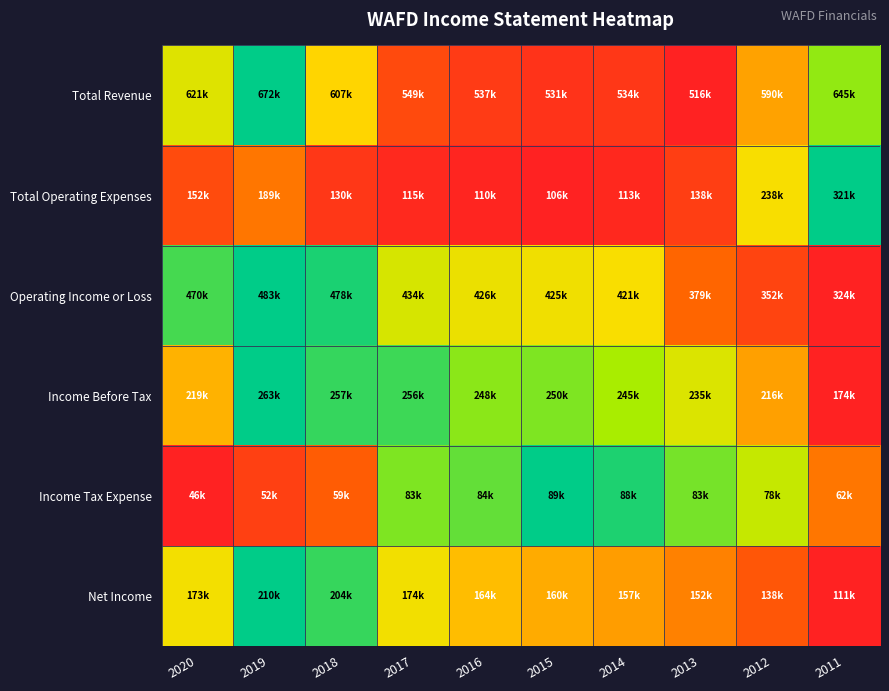

Reading left to right, extract all data points from this chart.

Total Revenue: 2020=0.7	2019=1.0	2018=0.6	2017=0.2	2016=0.1	2015=0.1	2014=0.1	2013=0.0	2012=0.5	2011=0.8
Total Operating Expenses: 2020=0.2	2019=0.4	2018=0.1	2017=0.0	2016=0.0	2015=0.0	2014=0.0	2013=0.1	2012=0.6	2011=1.0
Operating Income or Loss: 2020=0.9	2019=1.0	2018=1.0	2017=0.7	2016=0.6	2015=0.6	2014=0.6	2013=0.3	2012=0.2	2011=0.0
Income Before Tax: 2020=0.5	2019=1.0	2018=0.9	2017=0.9	2016=0.8	2015=0.9	2014=0.8	2013=0.7	2012=0.5	2011=0.0
Income Tax Expense: 2020=0.0	2019=0.2	2018=0.3	2017=0.9	2016=0.9	2015=1.0	2014=1.0	2013=0.9	2012=0.7	2011=0.4
Net Income: 2020=0.6	2019=1.0	2018=0.9	2017=0.6	2016=0.5	2015=0.5	2014=0.5	2013=0.4	2012=0.3	2011=0.0